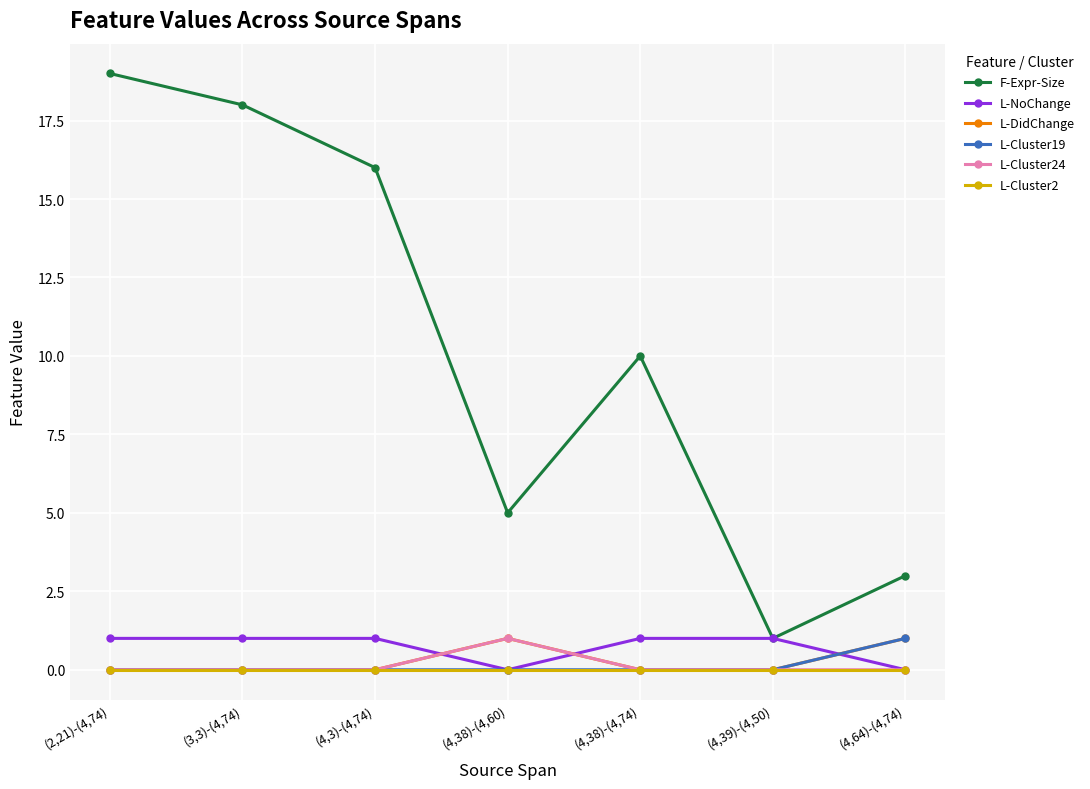

Does the chart have visible grid lines?

Yes